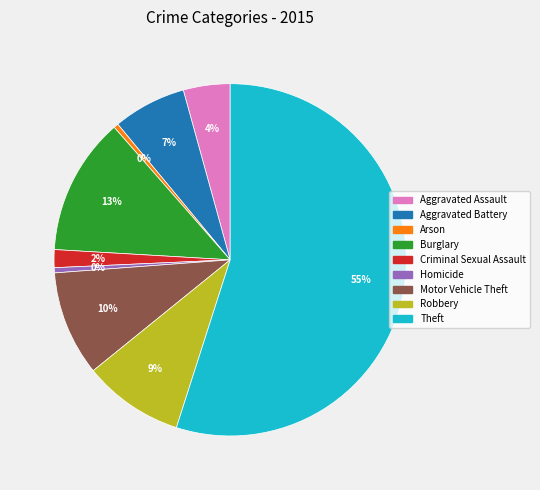

What is the ratio of the value at Aggravated Assault to the value at Motor Vehicle Theft?

0.4